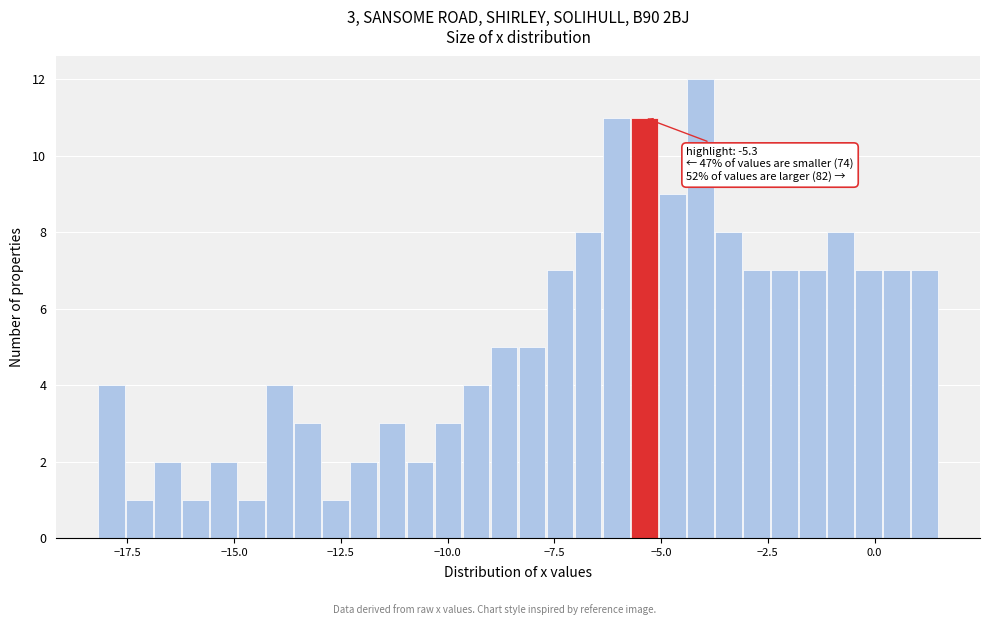

Around what value on the x-axis is the tallest bar? Give the approximate position of its centre, as read against the axis.

-4.0